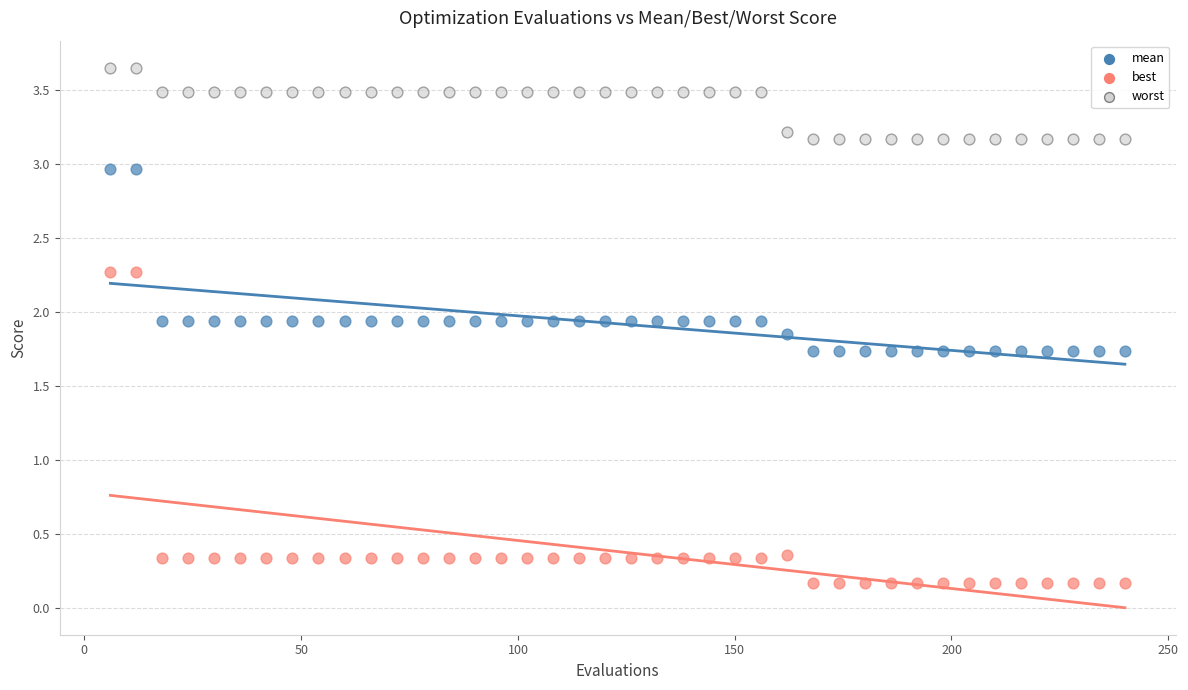

Which series contains the lowest Y value?

best